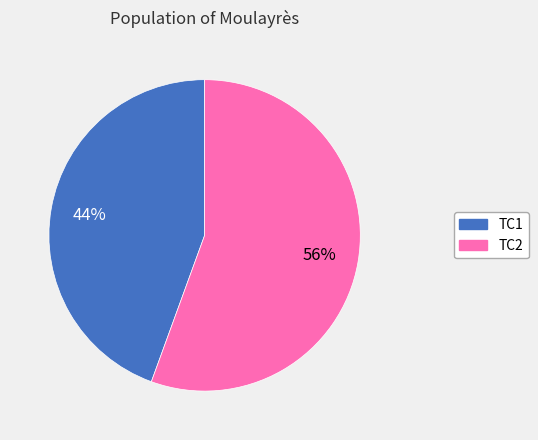

Which category has the biggest portion of the pie?

TC2